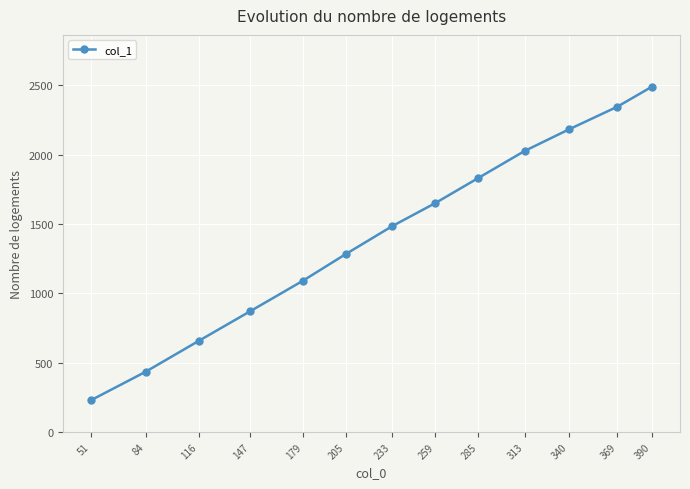

How many lines are shown in the chart?

1